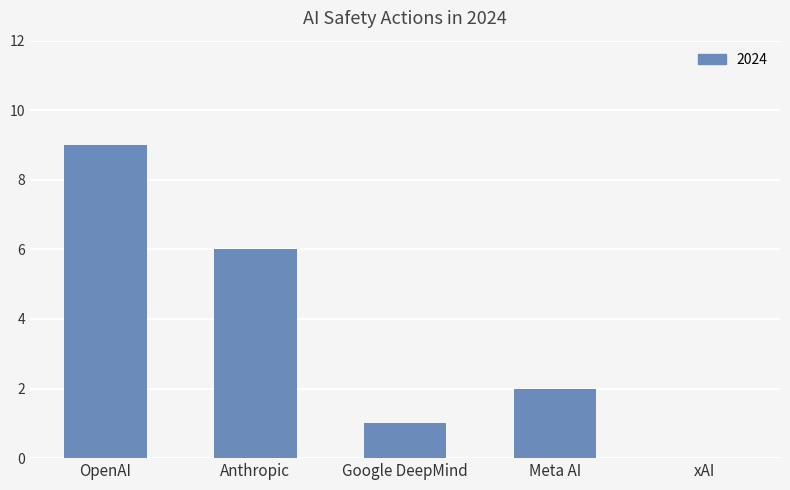

Which has a higher value, xAI or Google DeepMind?

Google DeepMind